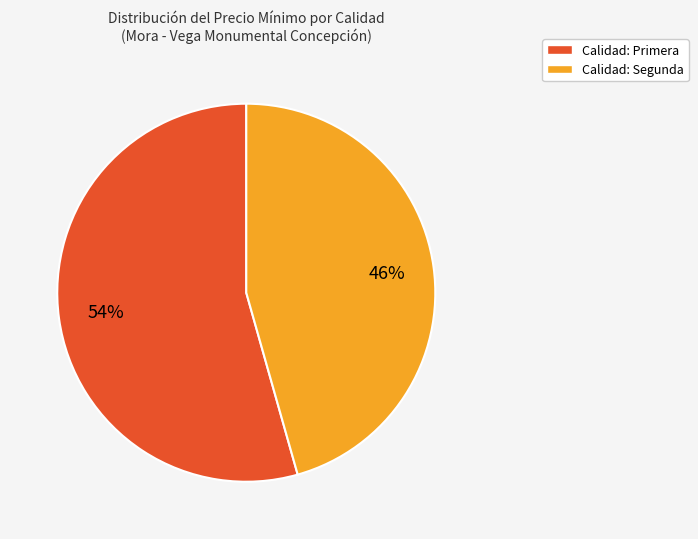

The Calidad: Segunda slice represents 46% of the pie. True or false?

True